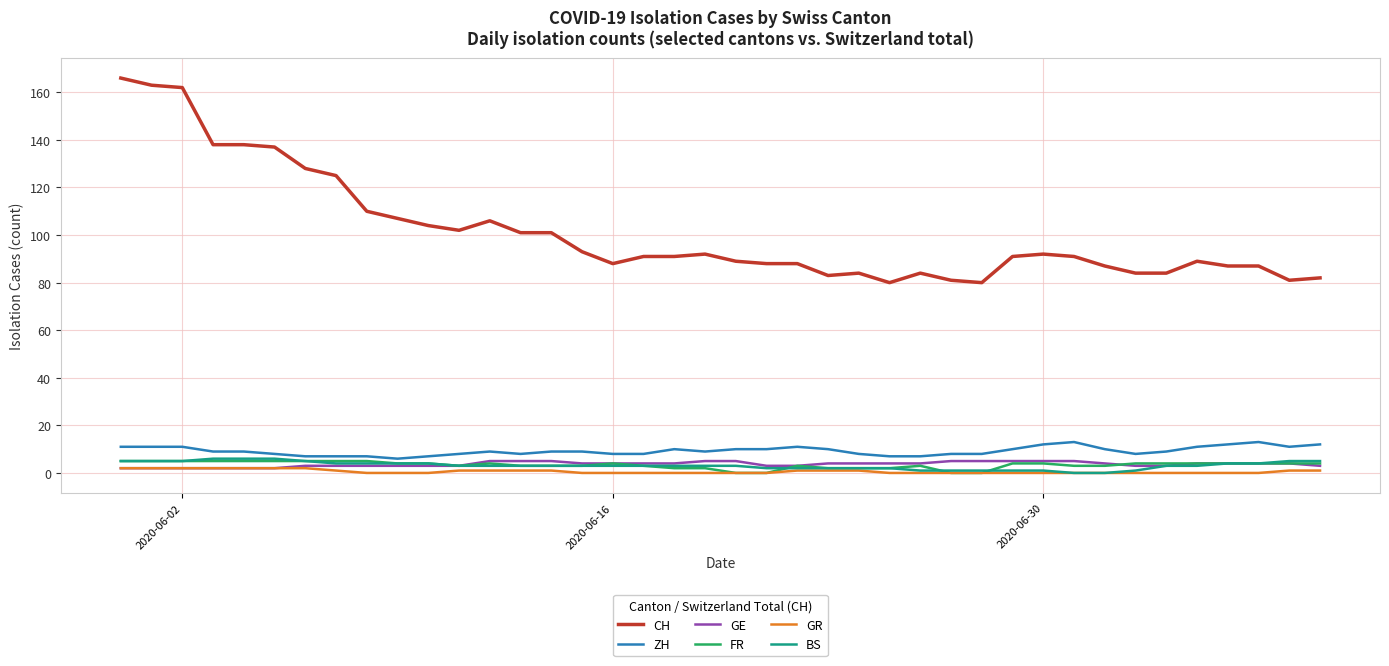

True or false: GR and ZH cross at least once.

False